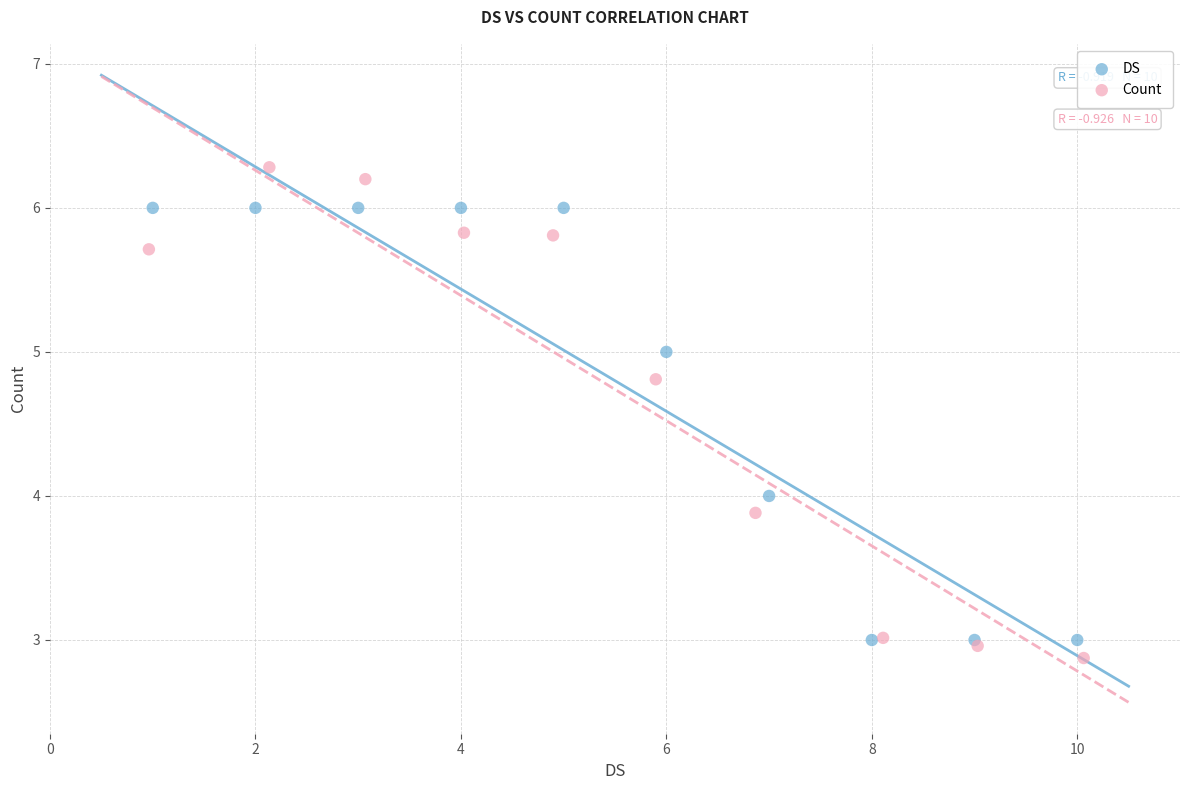

Which series reaches the maximum Y coordinate?

Count